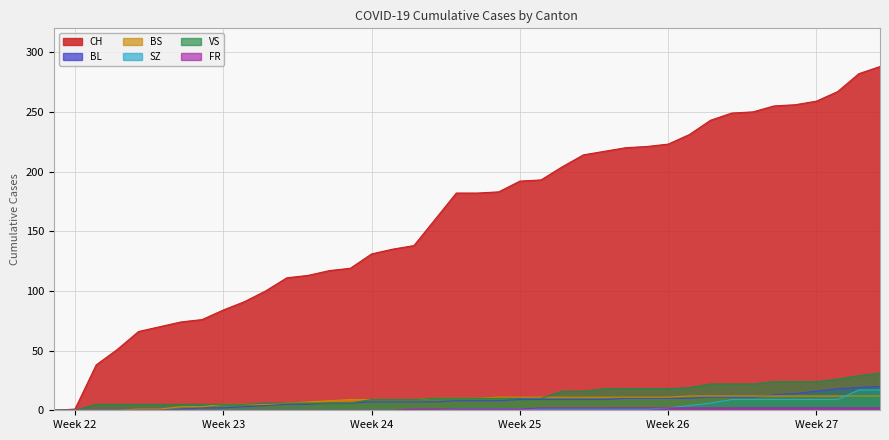

What is the maximum value for SZ?

17